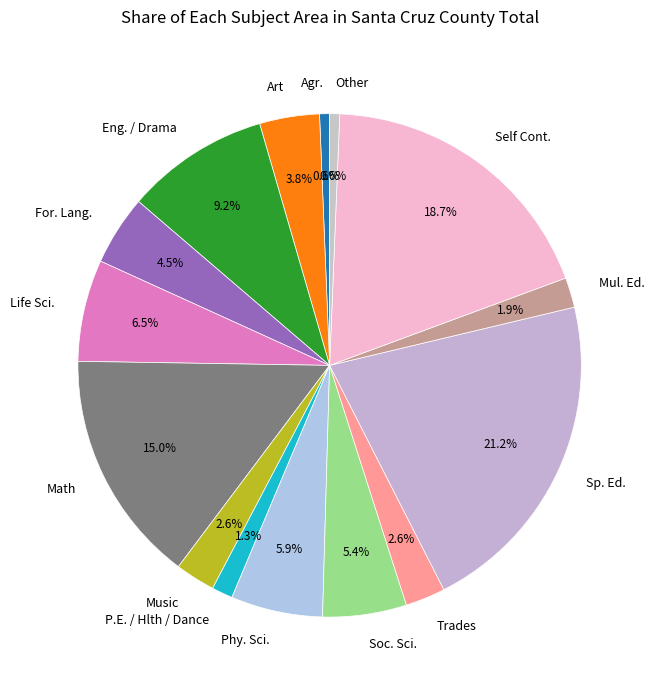

What is the largest slice in the pie chart?

Sp. Ed.